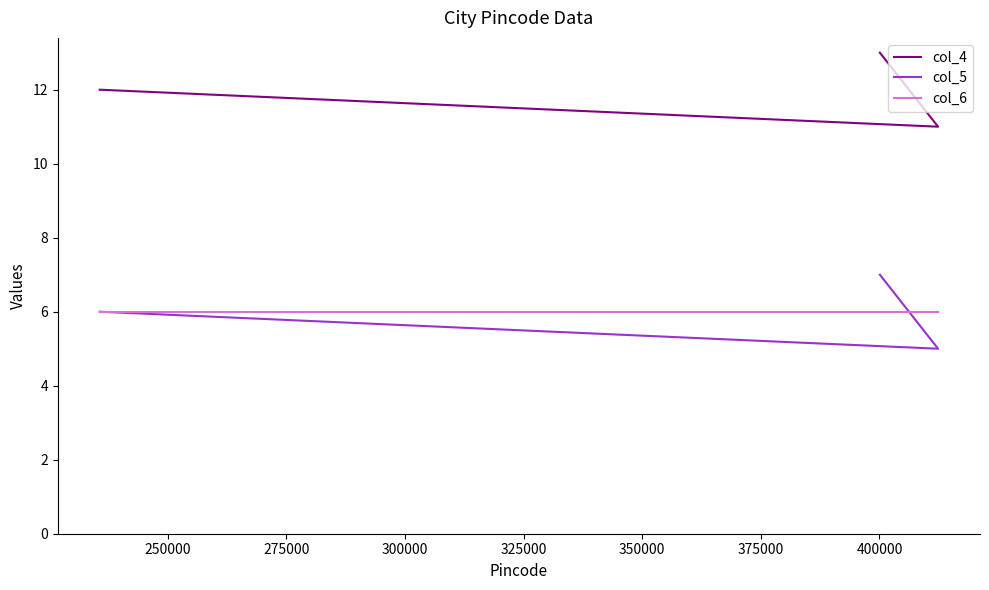

What is the sum of all col_5 values?

18